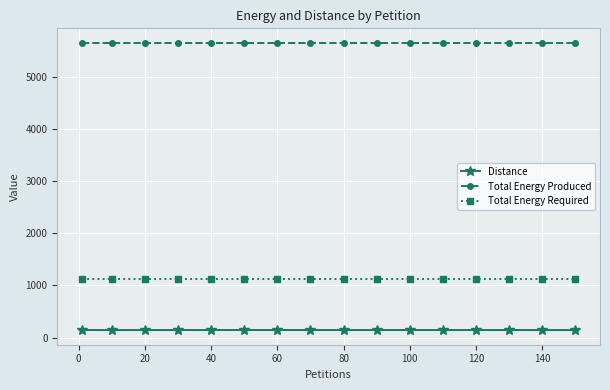

What is the minimum value shown in the chart?

139